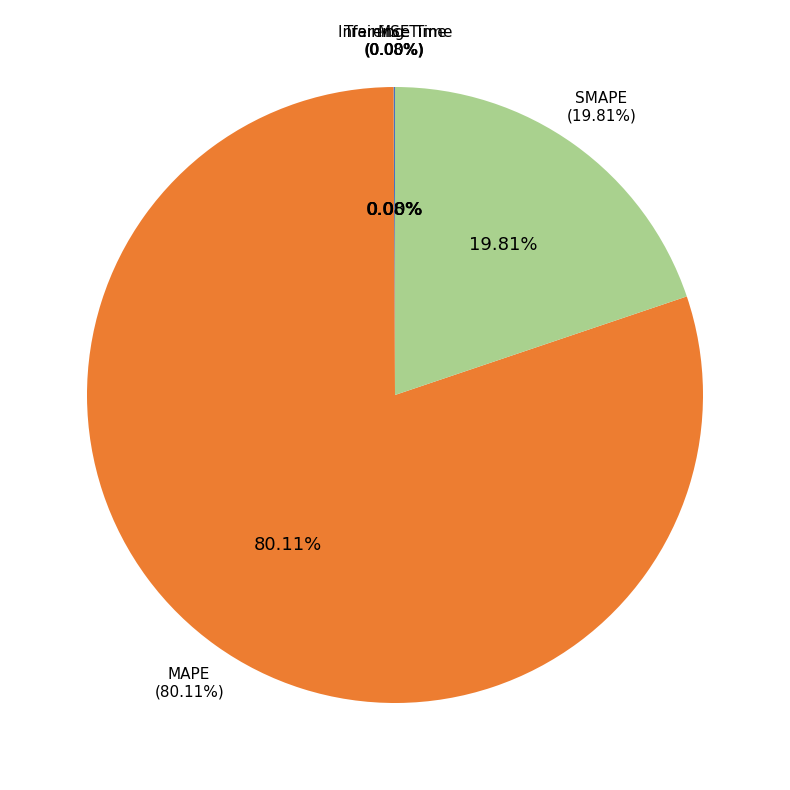

The Inference Time slice represents 1% of the pie. True or false?

False